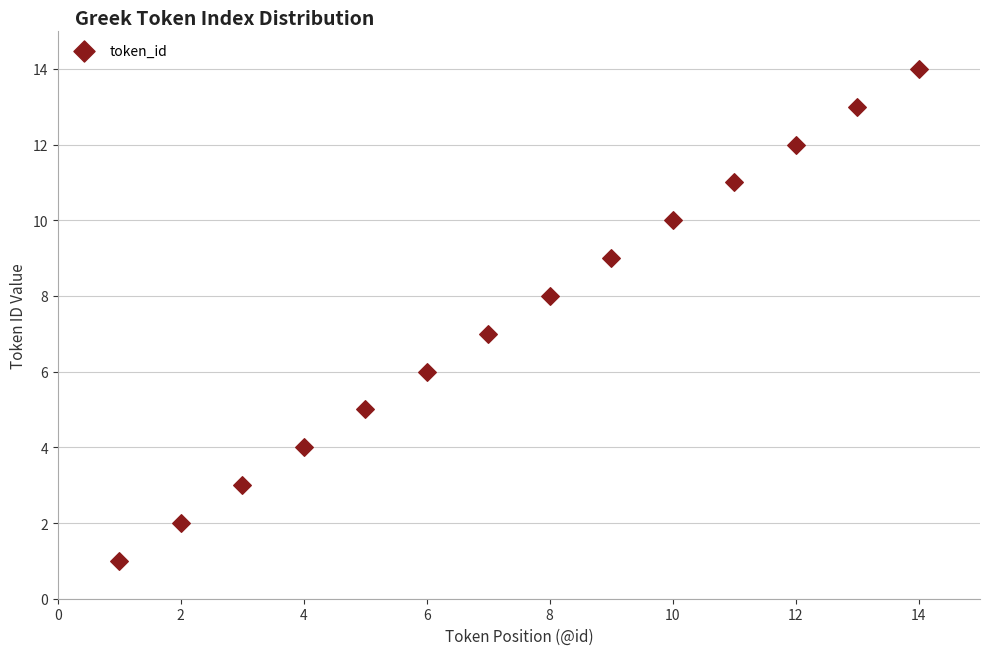

What is the range of X values (max minus min)?

13